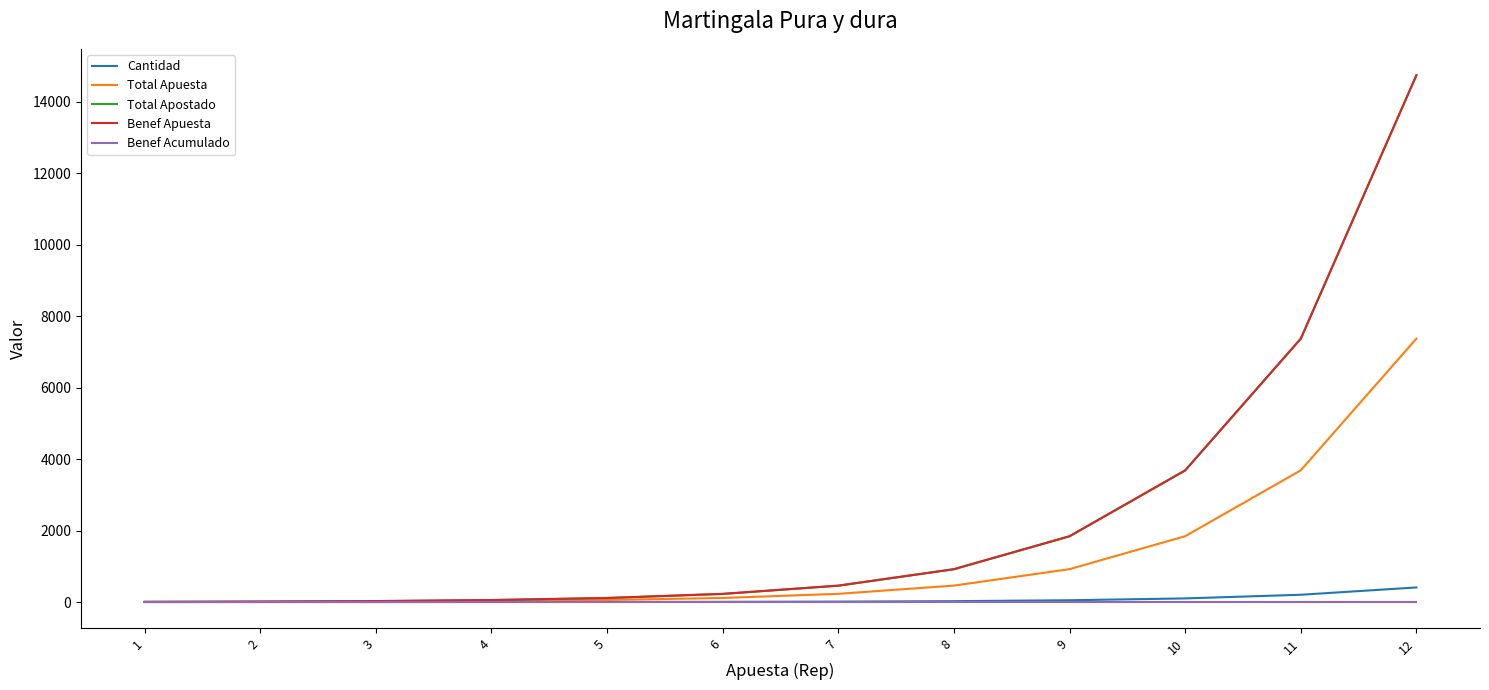

At which category is the sum across all series the highest?

12